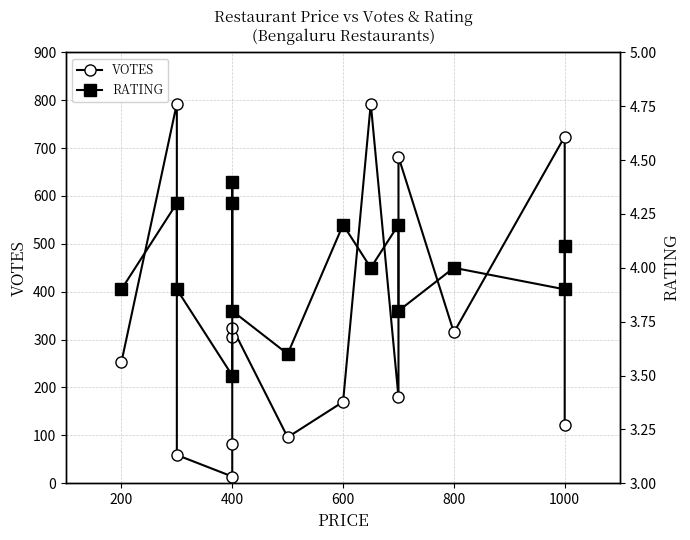

What is the average value of the RATING series?

4.0